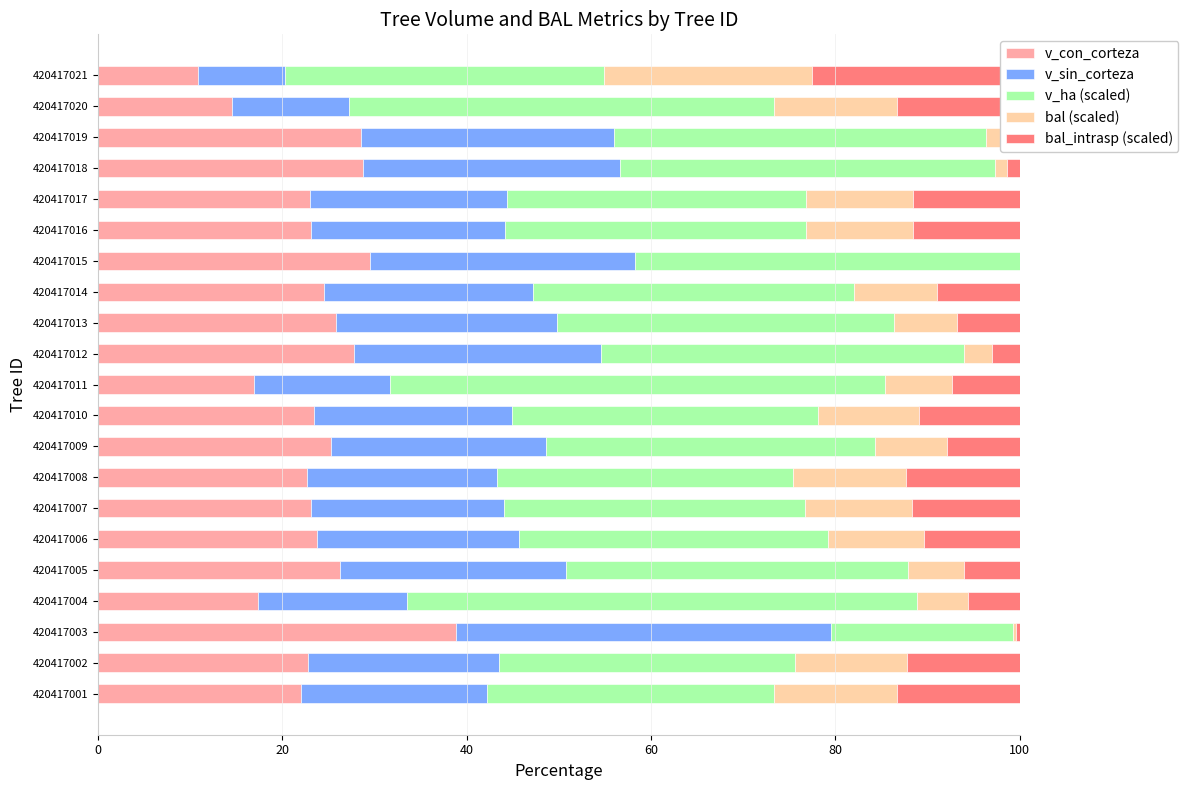

What is the value of the v_sin_corteza bar at the 17th from the left?

21.4